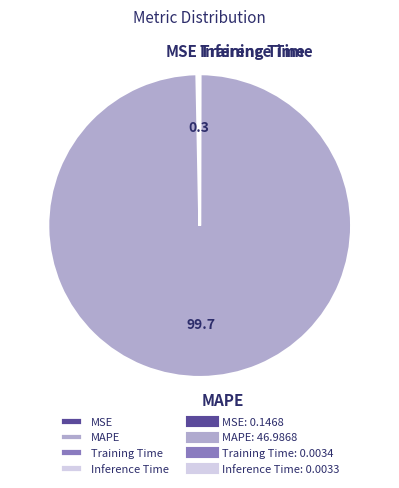

Which slice is the largest?

MAPE